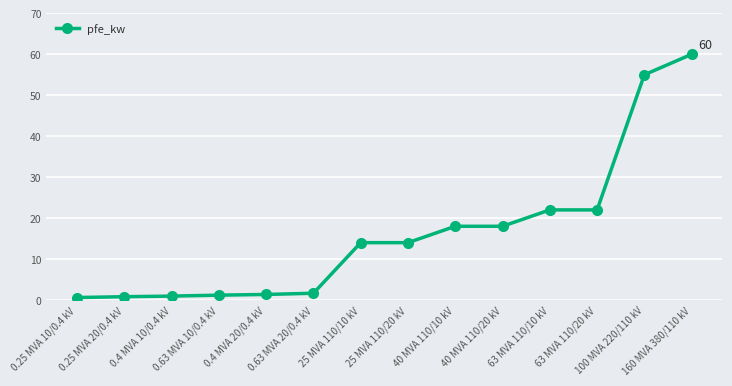

What is the difference between the values at 0.4 MVA 10/0.4 kV and 0.4 MVA 20/0.4 kV?

0.4